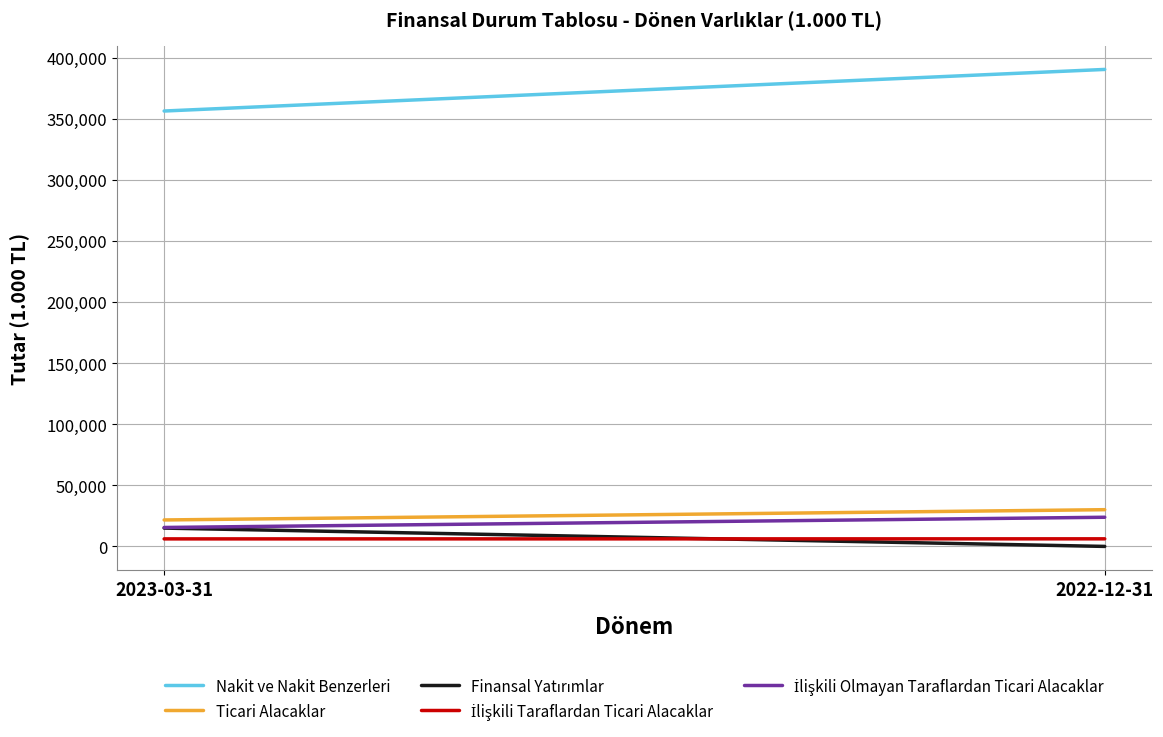

What is the lowest value of the Nakit ve Nakit Benzerleri series?

356535